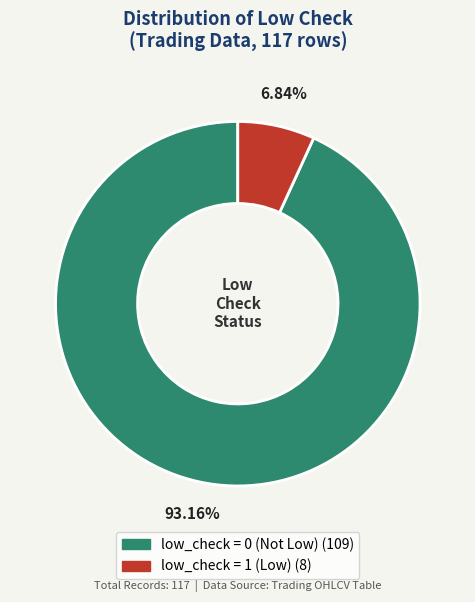

Does any single category account for the majority?

Yes